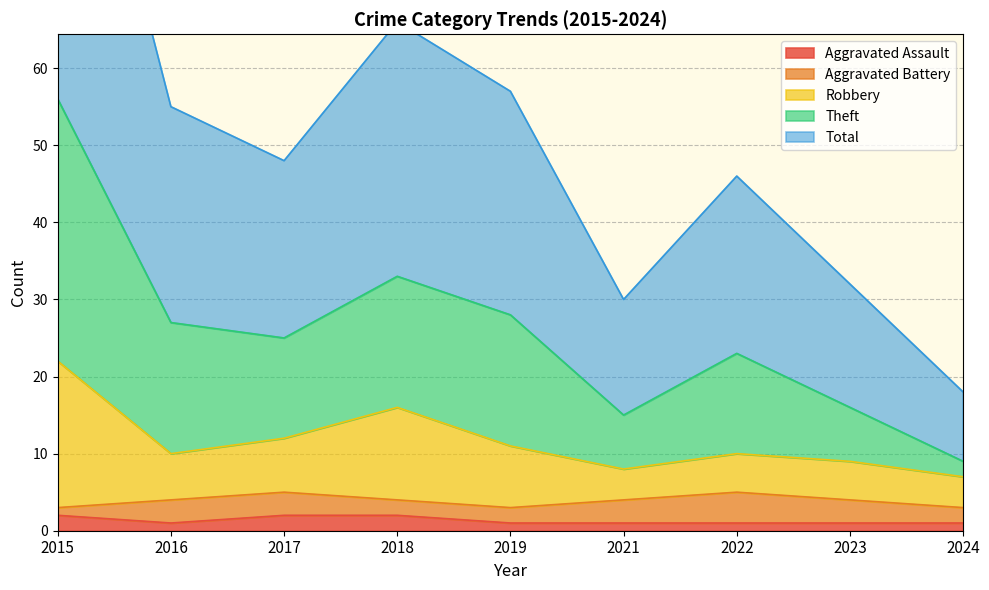

At how many categories does at least one series exceed 40?

6